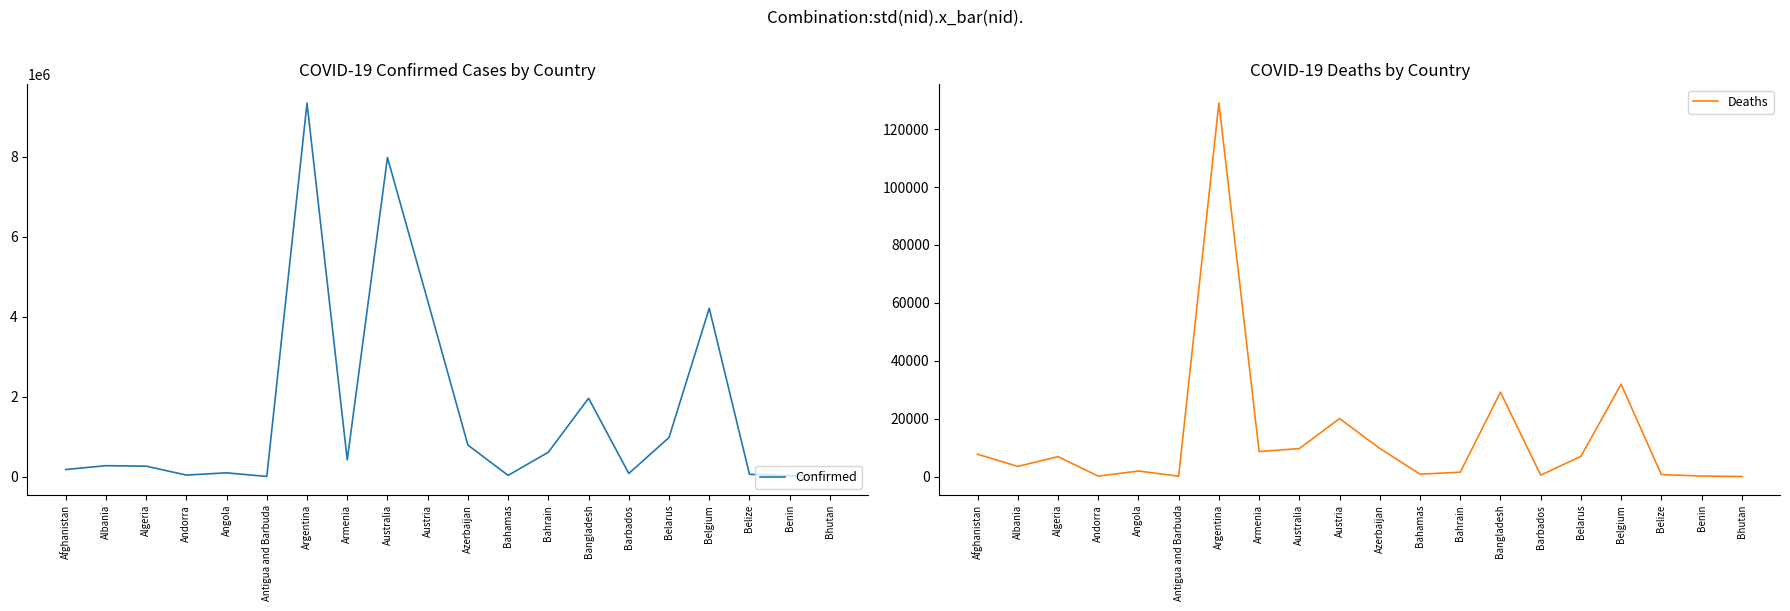

What value does the Confirmed series have at Bahamas, to the nearest 50?

35800